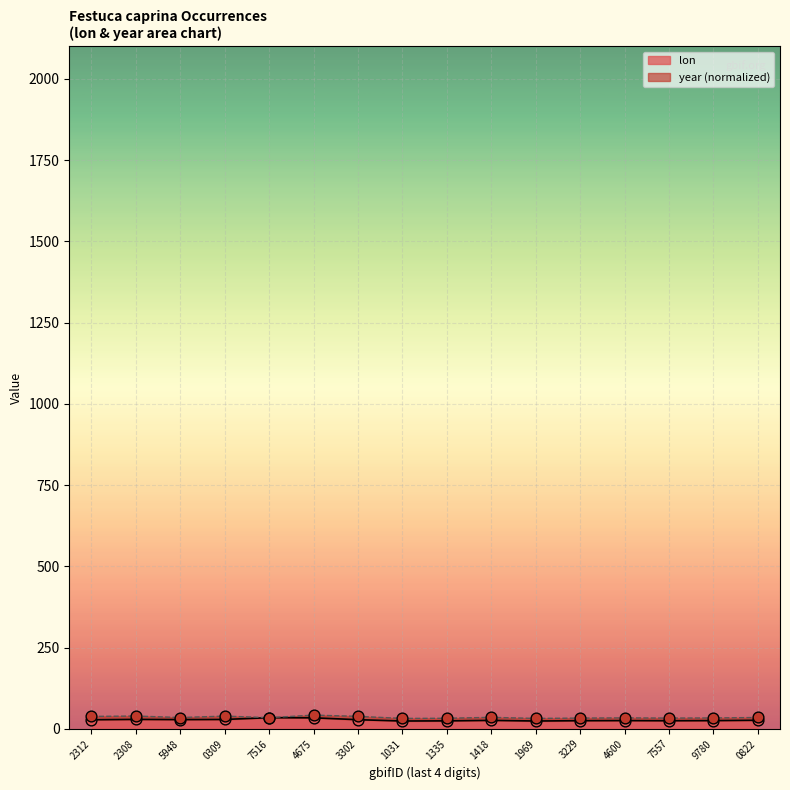

The lon series shows 33.9 at 4675. True or false?

True